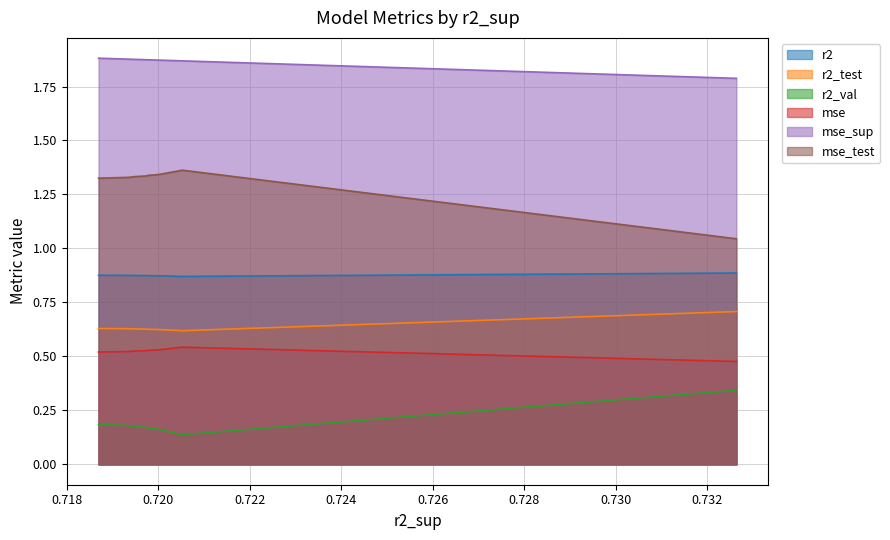

What is the average value of the r2 series?

0.9